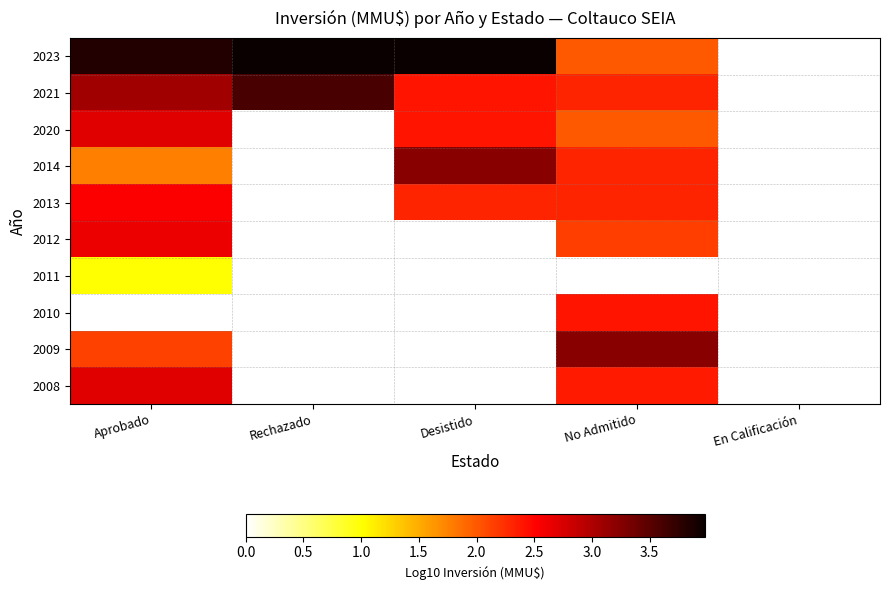

Is it true that 2013 equals 0.8 at No Admitido?

False